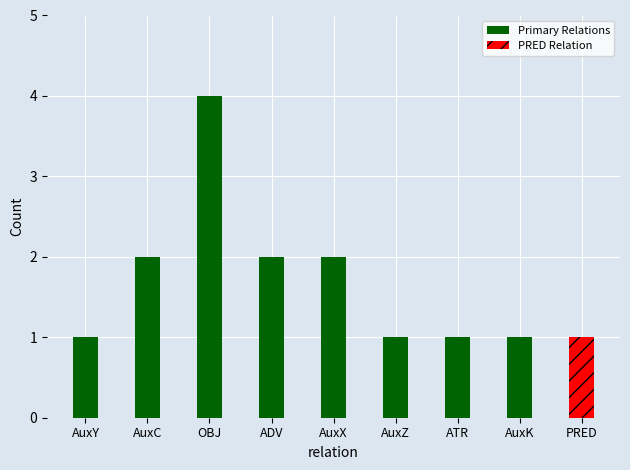

What is the smallest value displayed?

1